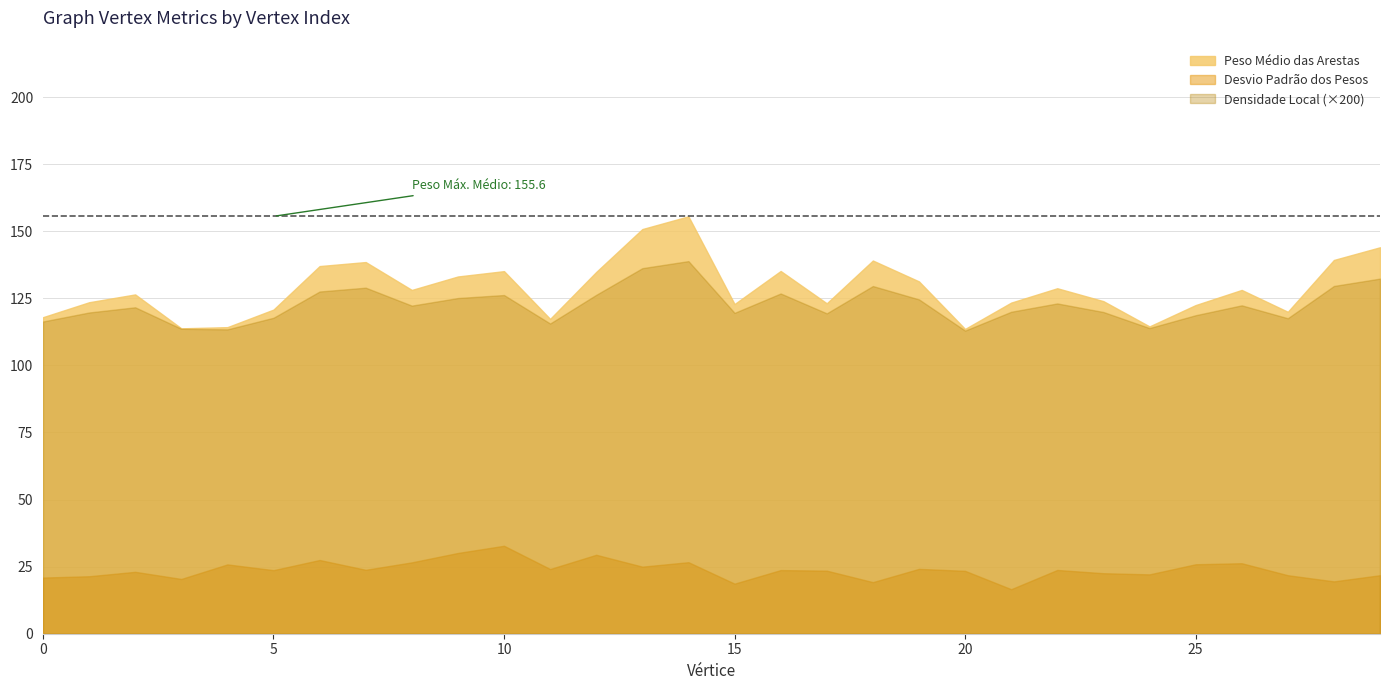

Reading left to right, extract all data points from this chart.

Peso Médio das Arestas: 118.0	123.5	126.5	113.8	114.3	120.8	137.0	138.5	128.1	133.1	135.1	117.3	134.8	150.8	155.6	122.9	135.2	123.1	139.1	131.3	113.6	123.4	128.8	124.0	114.5	122.5	128.1	120.0	139.3	144.0
Desvio Padrão dos Pesos: 20.9	21.4	23.1	20.4	25.8	23.7	27.5	23.8	26.6	30.1	32.8	24.1	29.4	25.0	26.7	18.7	23.7	23.5	19.2	24.2	23.4	16.6	23.8	22.6	22.1	25.9	26.3	21.8	19.5	21.8
Densidade Local: 0.6	0.6	0.6	0.6	0.6	0.6	0.6	0.6	0.6	0.6	0.6	0.6	0.6	0.7	0.7	0.6	0.6	0.6	0.6	0.6	0.6	0.6	0.6	0.6	0.6	0.6	0.6	0.6	0.6	0.7